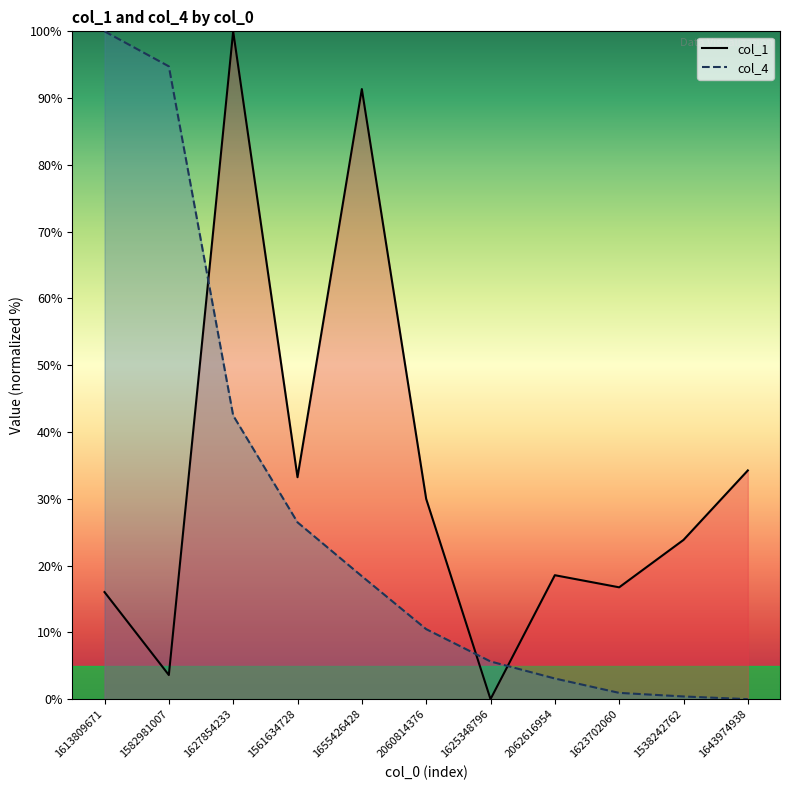

What is the total value across all series at 1655426428?

109.8